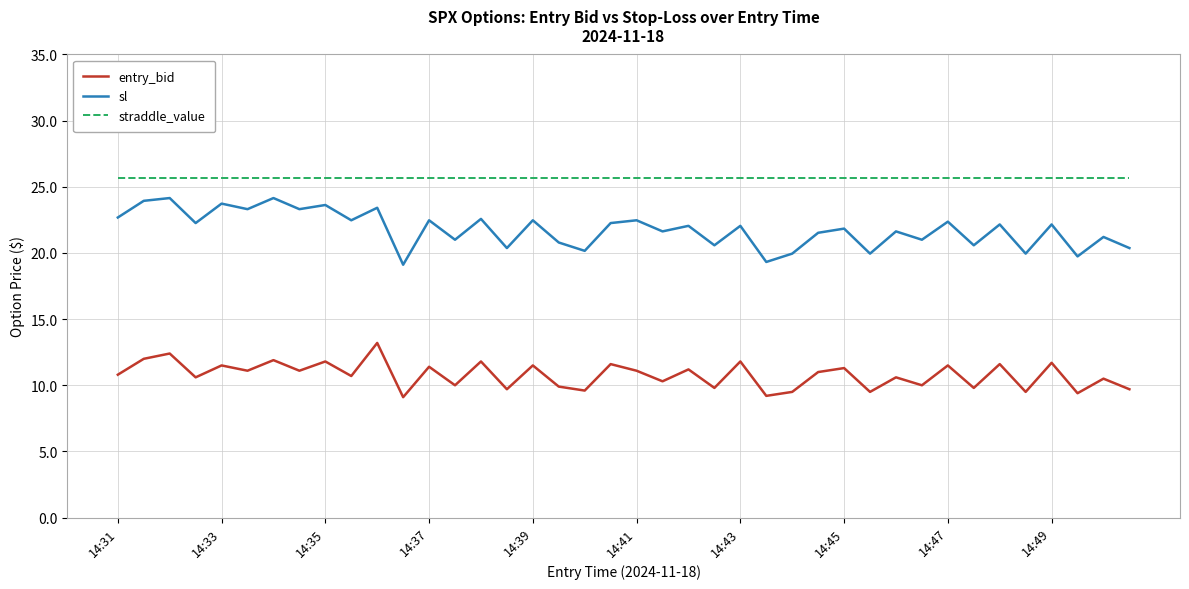

List the series in order of their overall mean, highest first.

straddle_value, sl, entry_bid